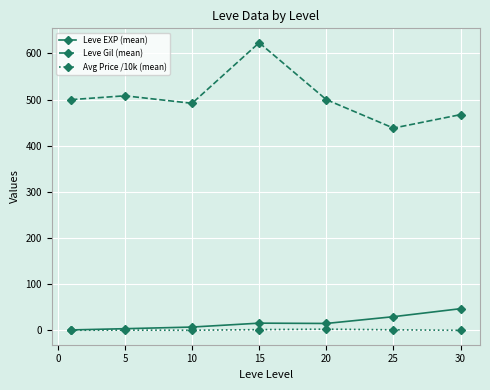

Which series has the widest spread of values?

Leve Gil (mean)